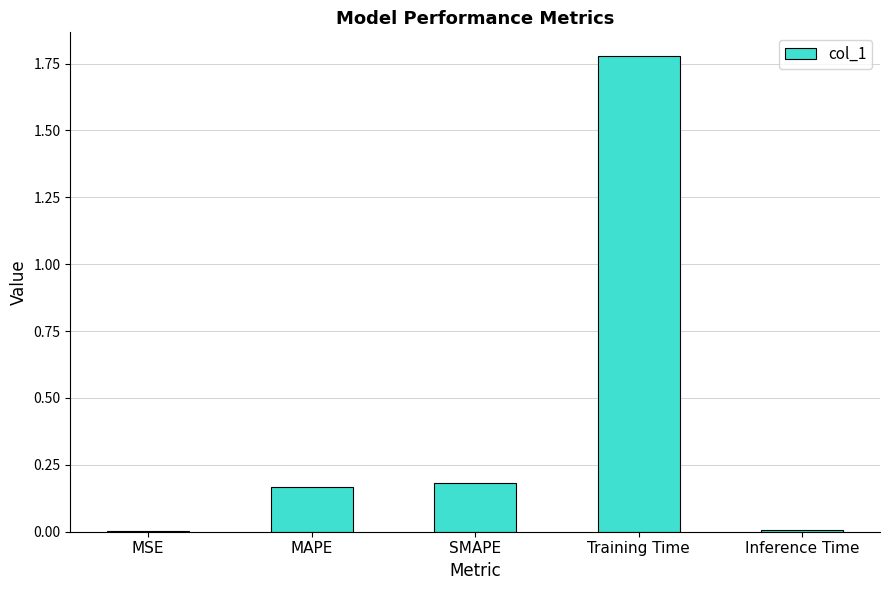

What is the average value?

0.4